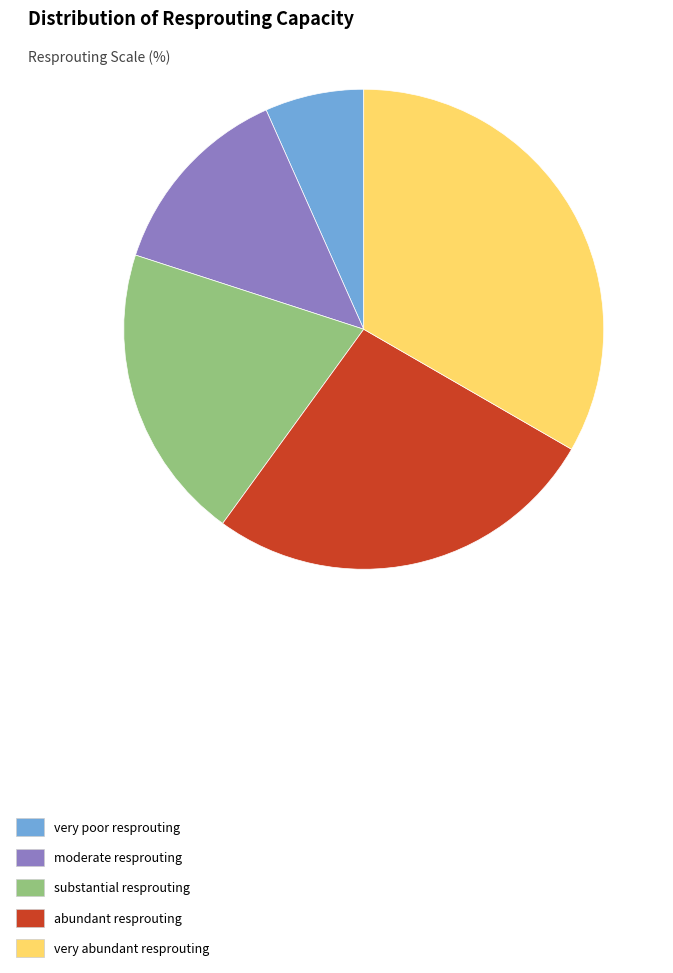

Combined, do very abundant resprouting and very poor resprouting account for over 50%?

No